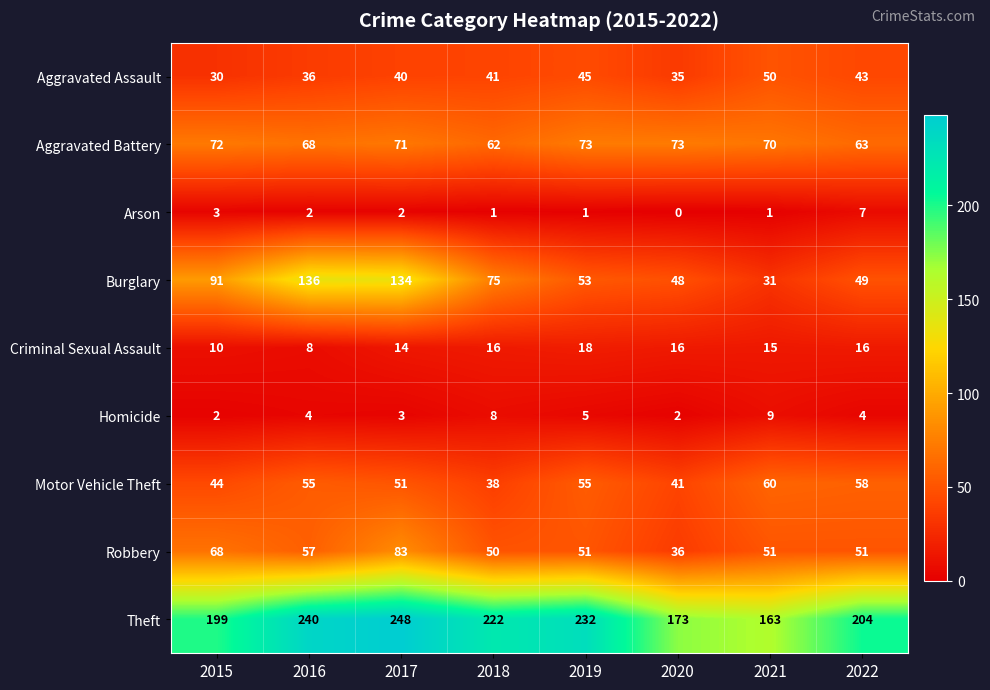

List the series in order of their peak value, highest first.

Theft, Burglary, Robbery, Aggravated Battery, Motor Vehicle Theft, Aggravated Assault, Criminal Sexual Assault, Homicide, Arson